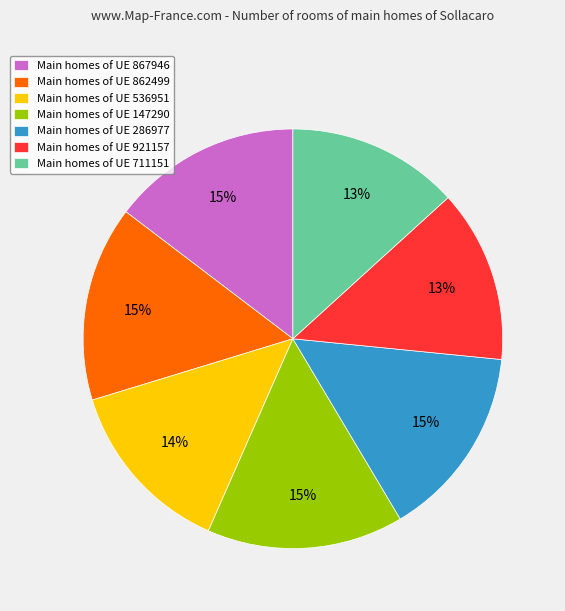

Count the number of slices in the pie.

7